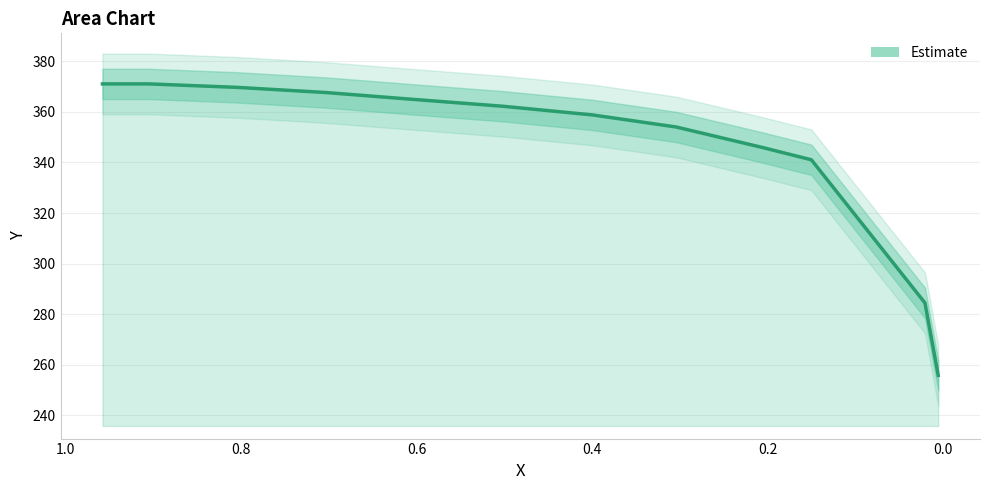

What is the smallest value displayed?

255.8